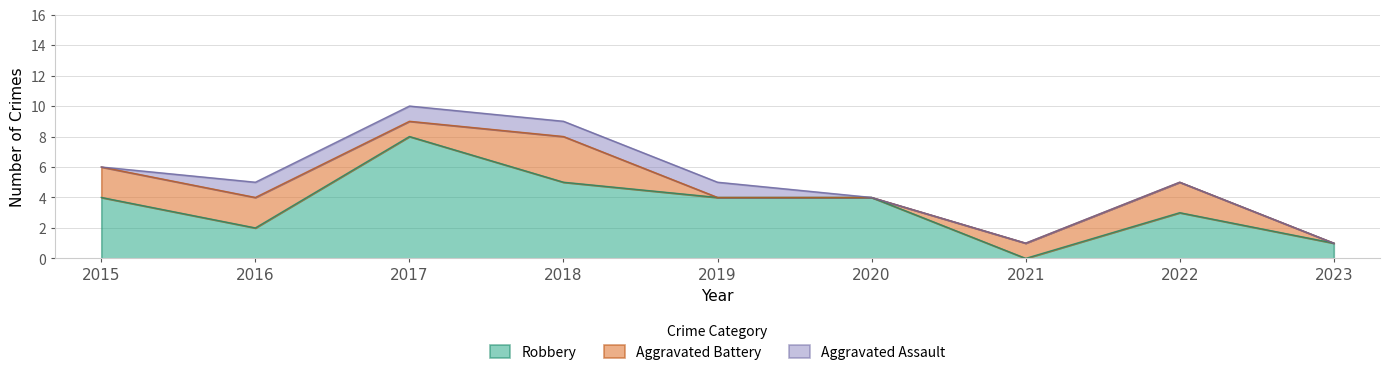

How many times do Aggravated Battery and Robbery cross each other?

2